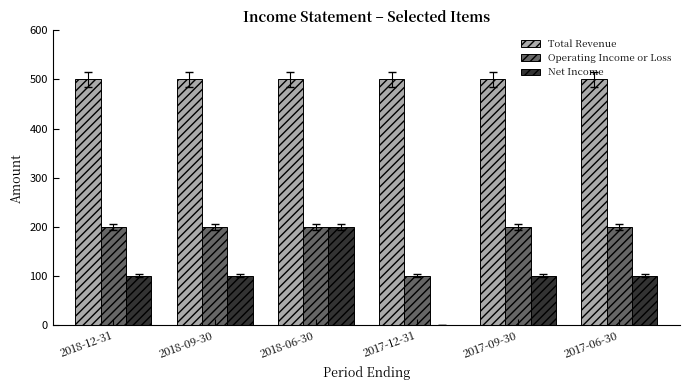

How many groups of bars are there?

6